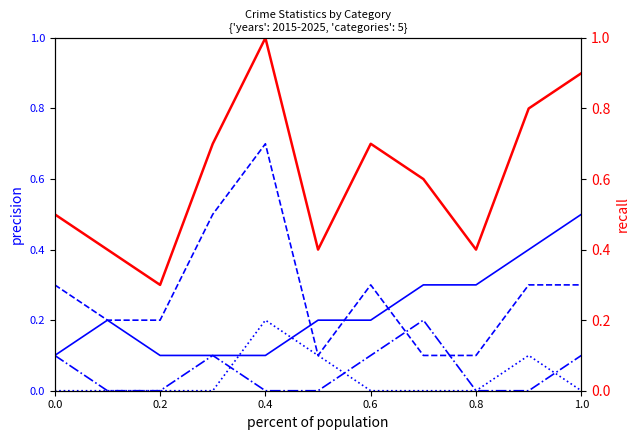

Reading left to right, extract all data points from this chart.

Robbery: 0.1	0.2	0.1	0.1	0.1	0.2	0.2	0.3	0.3	0.4	0.5
Theft: 0.3	0.2	0.2	0.5	0.7	0.1	0.3	0.1	0.1	0.3	0.3
Aggravated Battery: 0.1	0.0	0.0	0.1	0.0	0.0	0.1	0.2	0.0	0.0	0.1
Aggravated Assault: 0.0	0.0	0.0	0.0	0.2	0.1	0.0	0.0	0.0	0.1	0.0
Total: 0.5	0.4	0.3	0.7	1.0	0.4	0.7	0.6	0.4	0.8	0.9